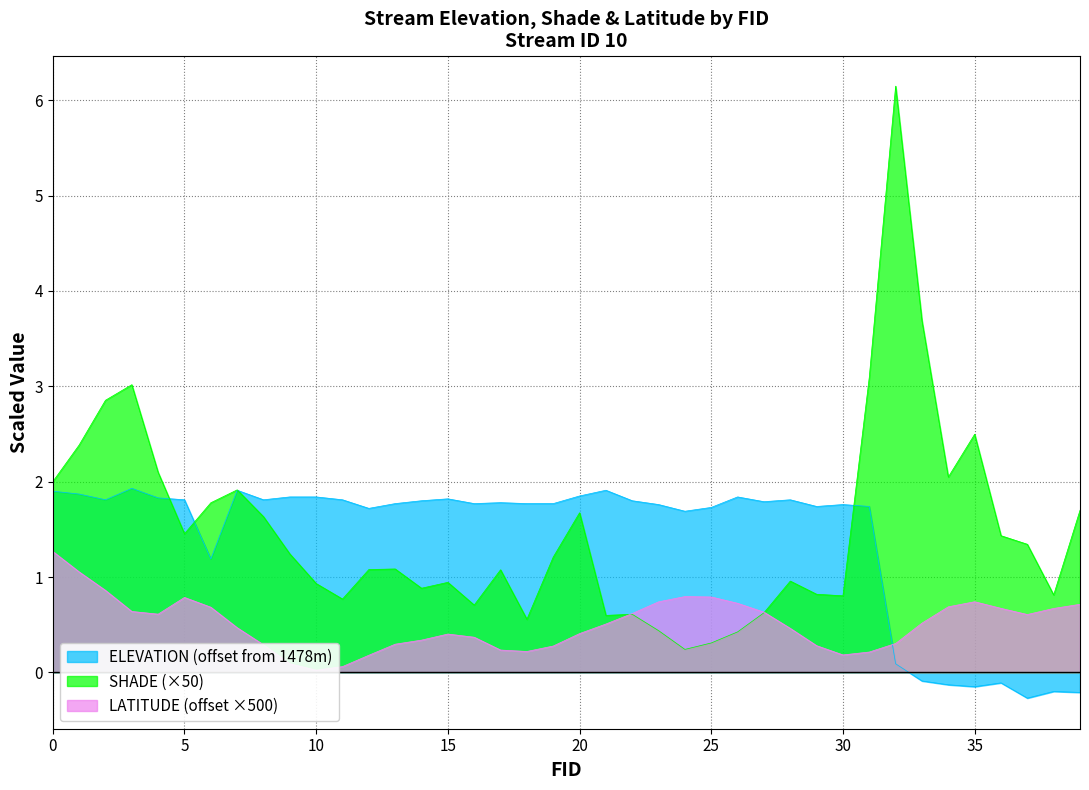

At which category is the sum across all series the highest?

32